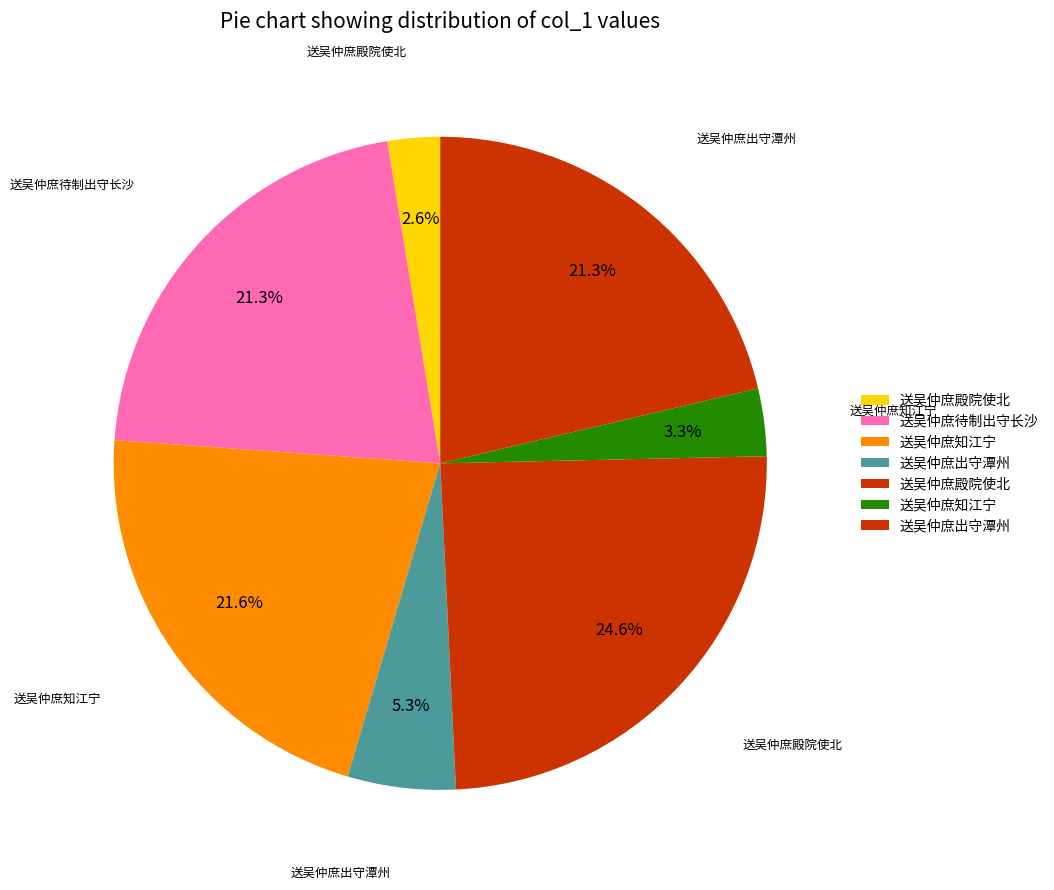

How many segments does this pie chart have?

7